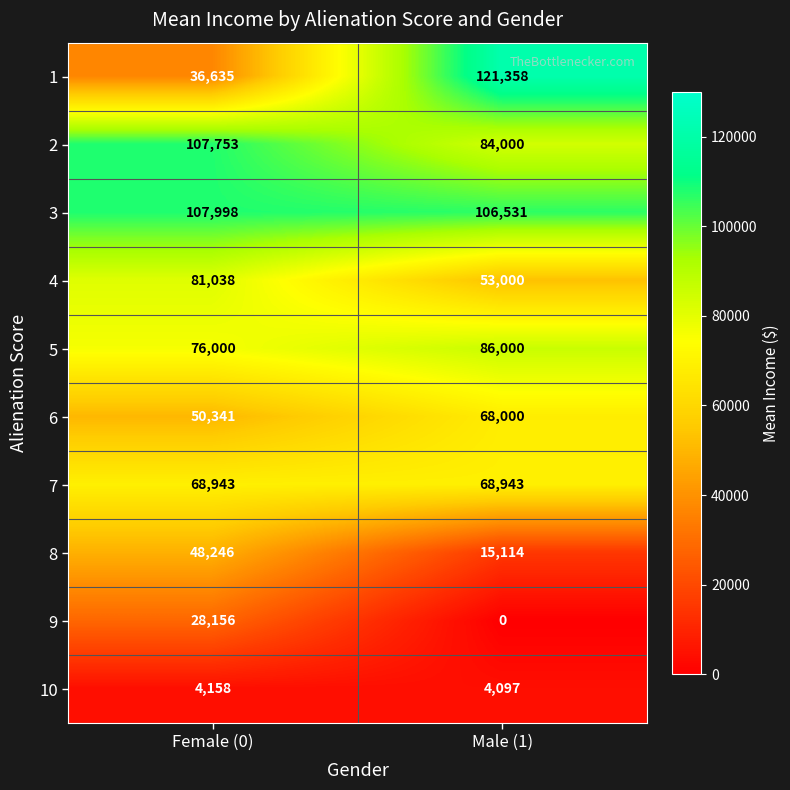

What is the total value across all series at Male (1)?

607043